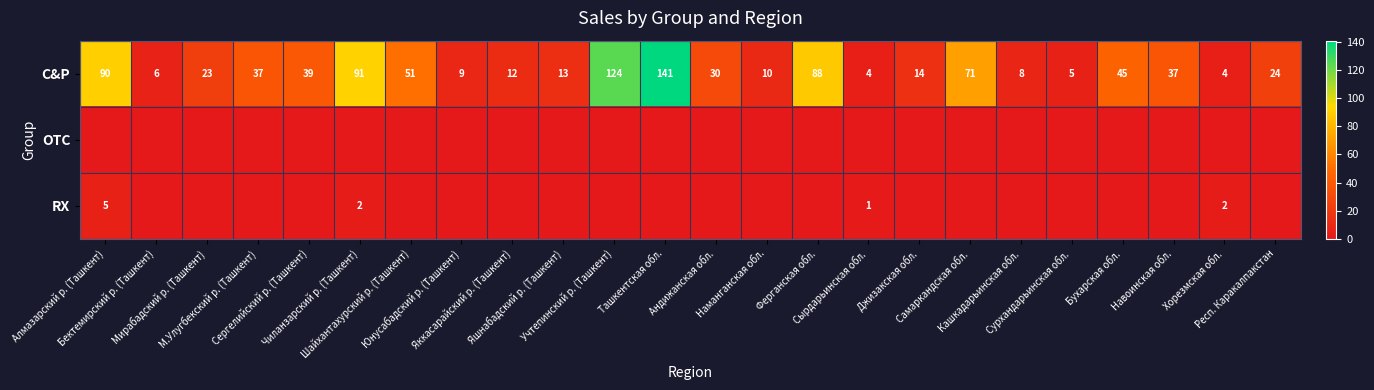

What is the difference between the maximum and minimum values in the C&P series?

137